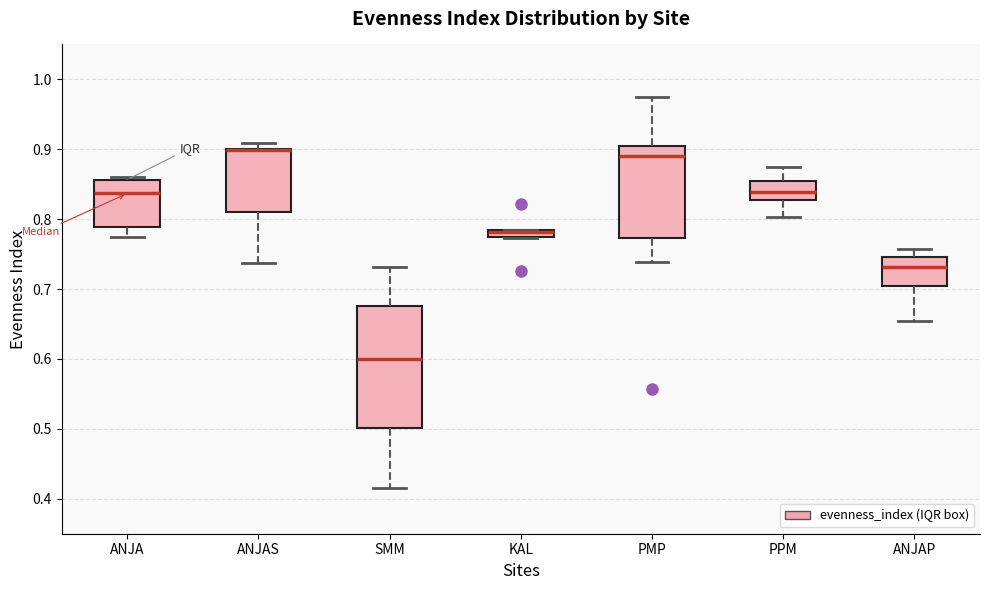

Which box is the tallest, from its lower edge to its upper edge?

SMM